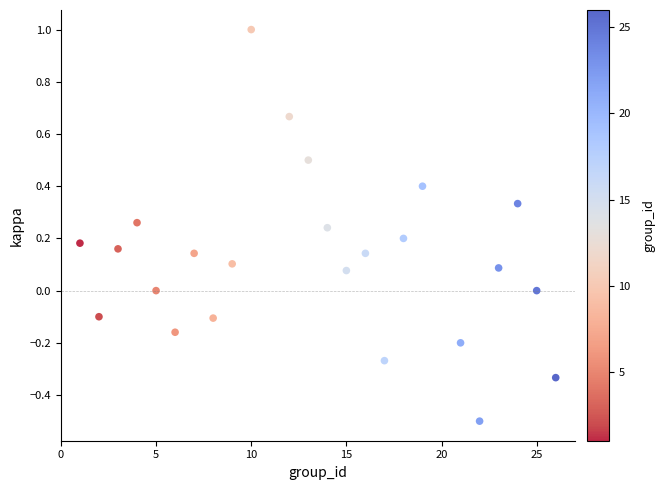

What is the range of Y values (max minus min)?

1.5